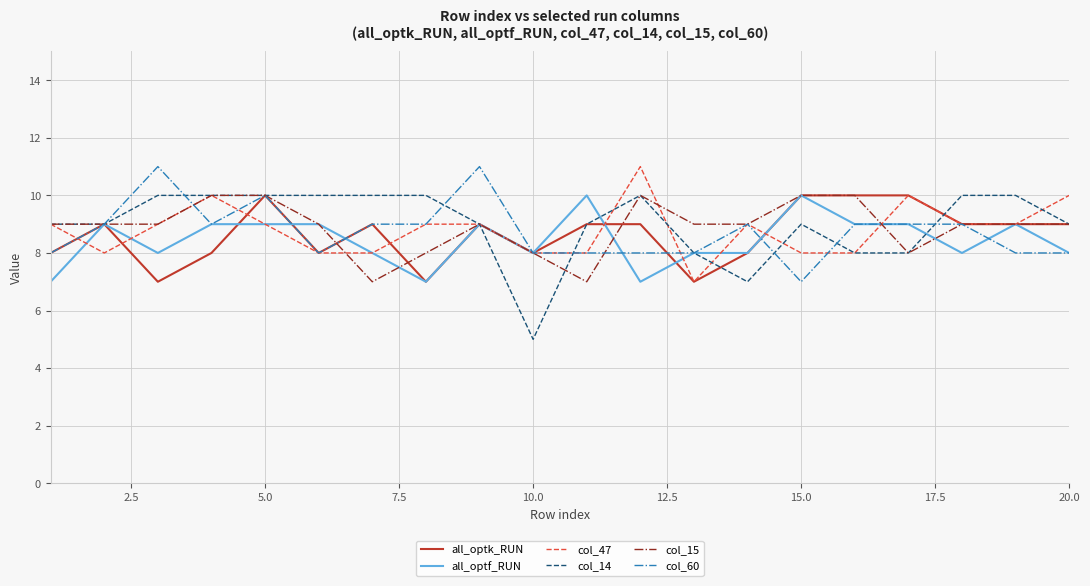

What is the greatest value displayed?

11